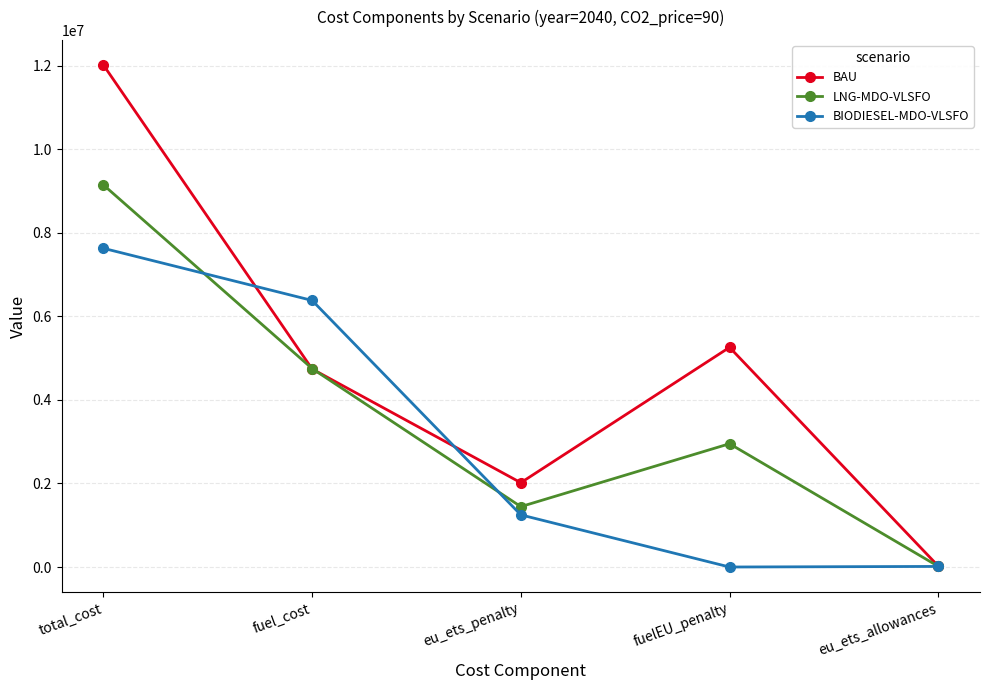

Where is the first local minimum for BAU?

eu_ets_penalty